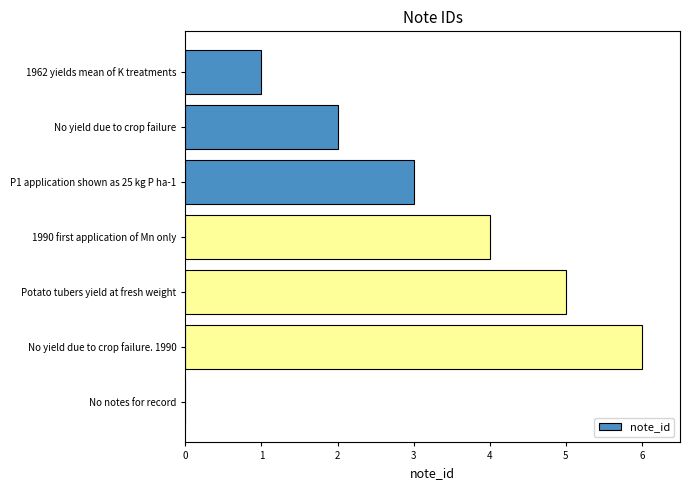

What is the maximum value shown in the chart?

6